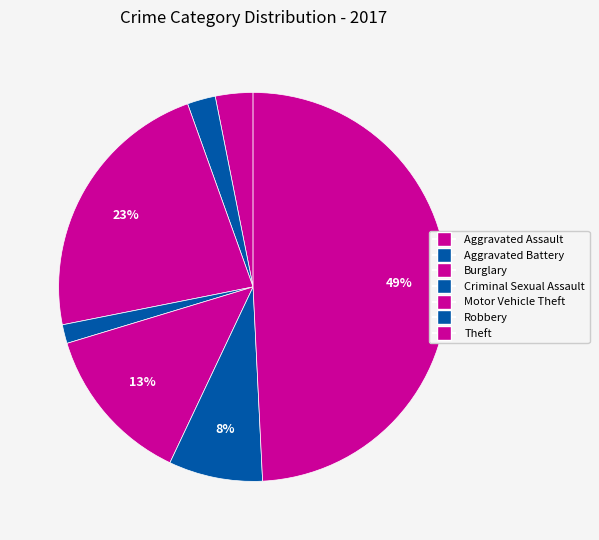

Count the number of slices in the pie.

7